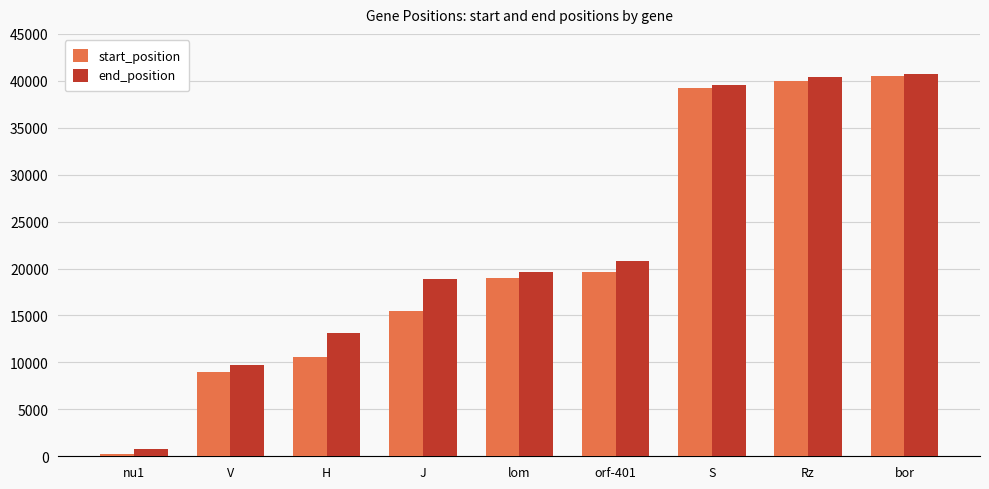

Reading right to left, extract all data points from this chart.

start_position: 40463	39970	39190	19650	18965	15505	10541	8954	190
end_position: 40756	40431	39513	20856	19585	18903	13102	9694	735